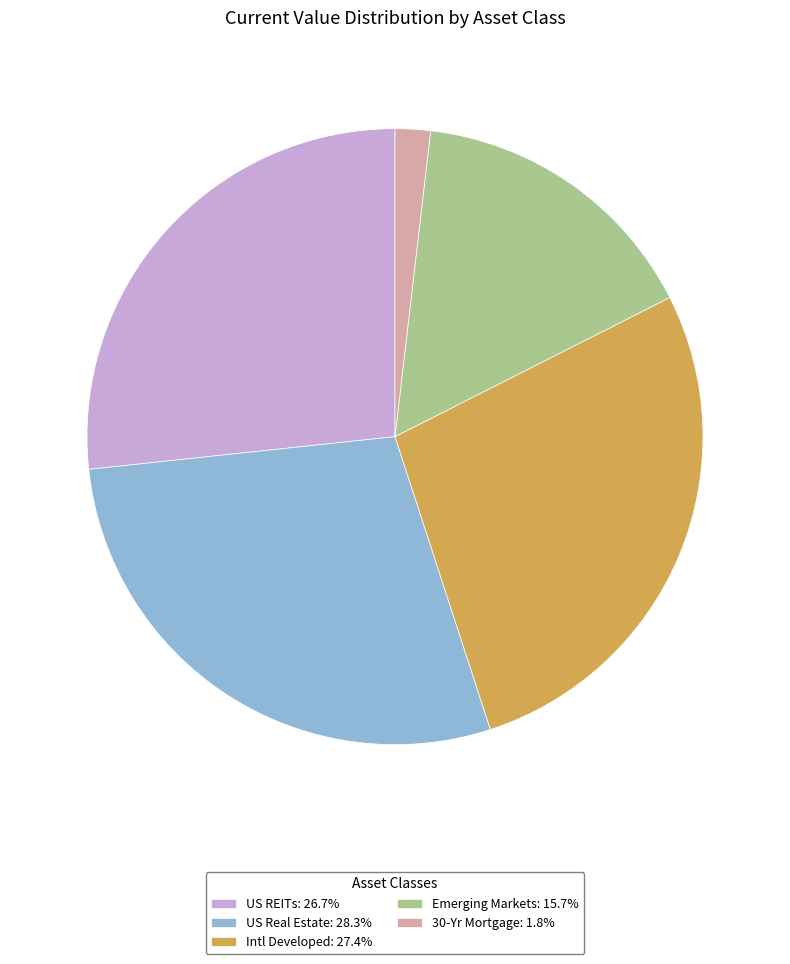

Do US REITs: 26.7% and 30-Yr Mortgage: 1.8% together represent more than half of the pie?

No